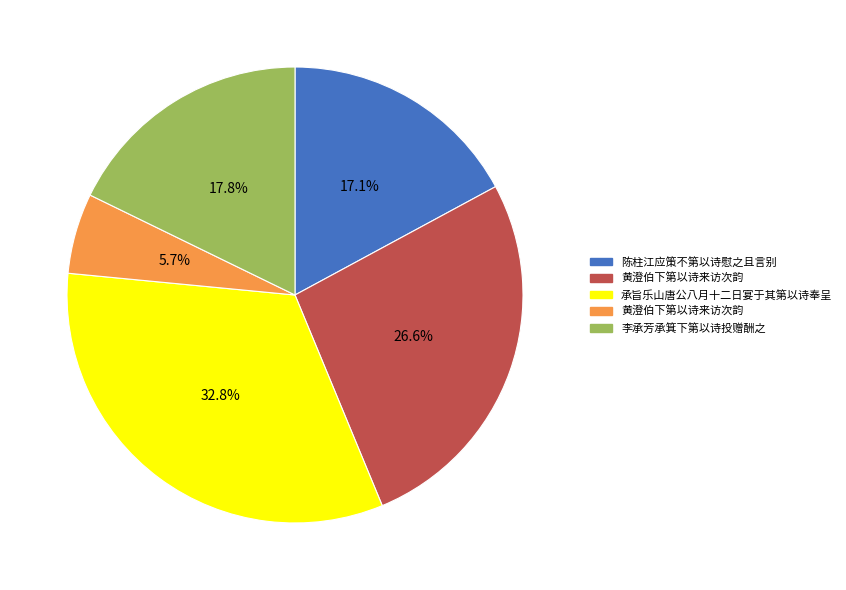

Is there a majority slice in this chart?

No